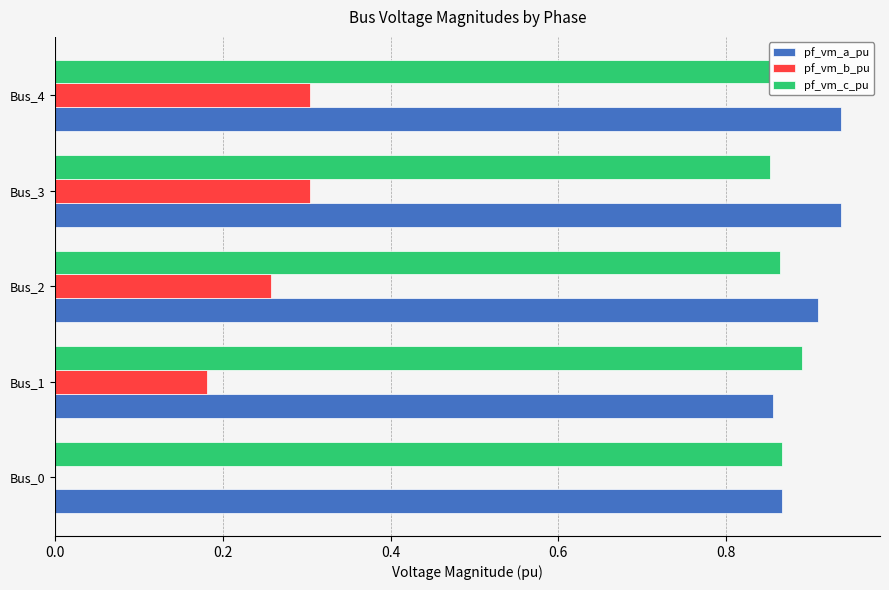

What is the sum of the pf_vm_a_pu values at Bus_4 and Bus_2?

1.8